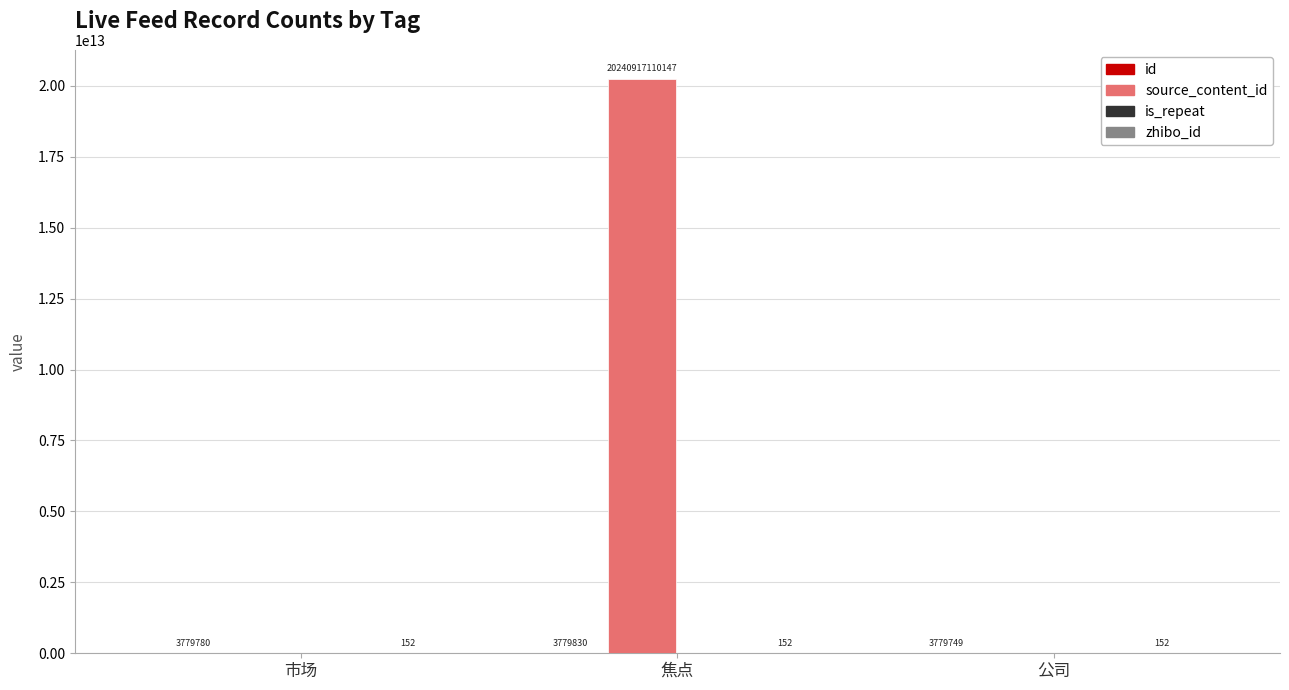

How many groups of bars are there?

3